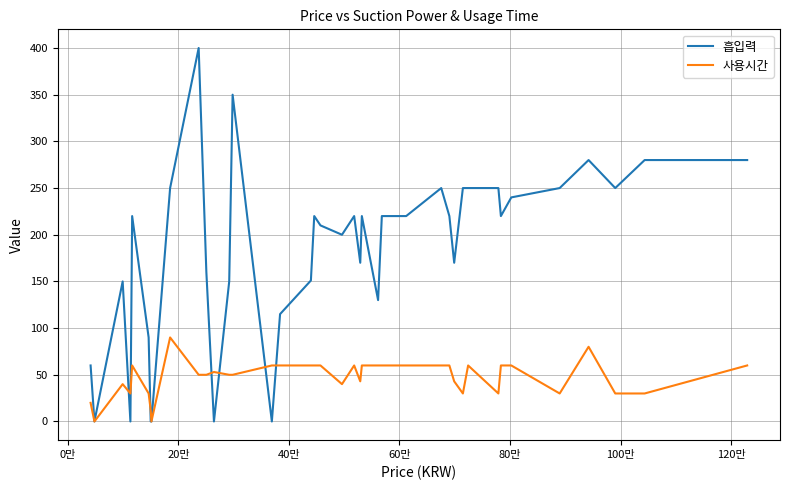

Rank the series by their maximum value, from lowest to highest.

사용시간, 흡입력